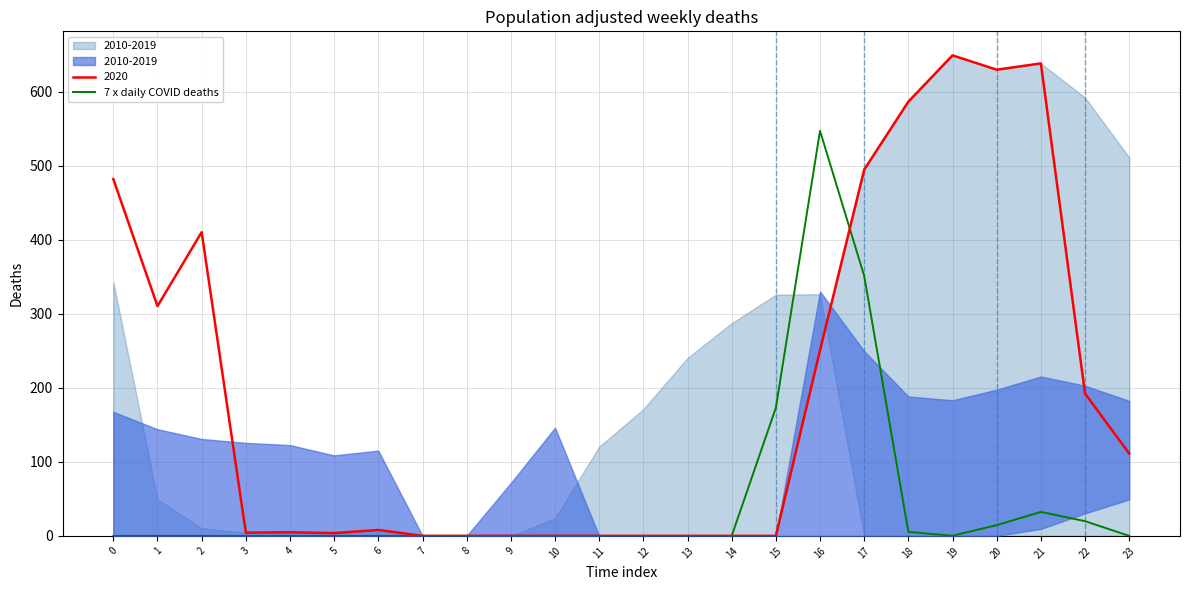

What is the maximum value for 2020?

649.2